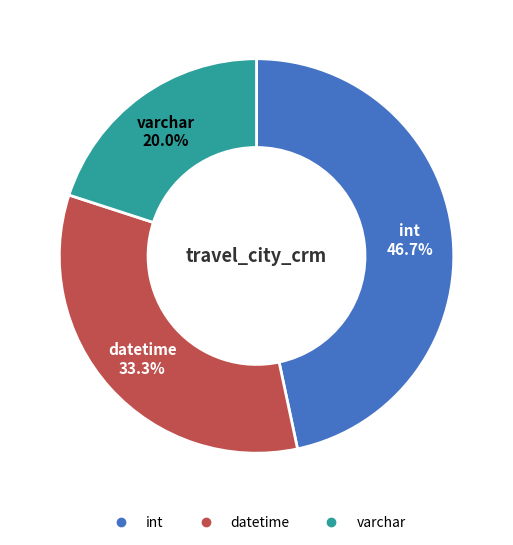

Does int account for over 50% of the chart?

No